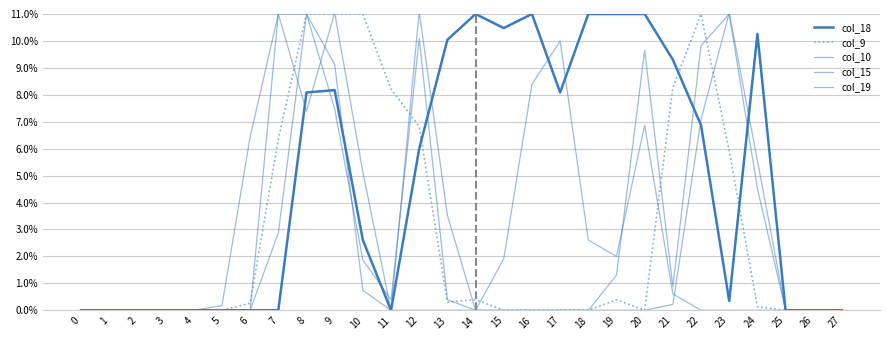

At which category is the sum across all series the highest?

8